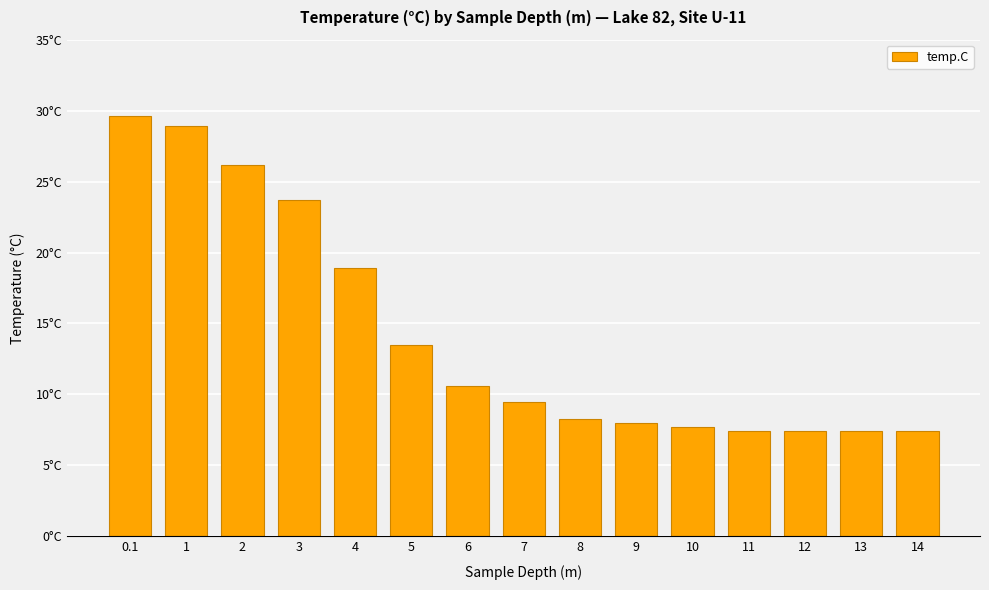

Which label corresponds to the smallest value in the chart?

11